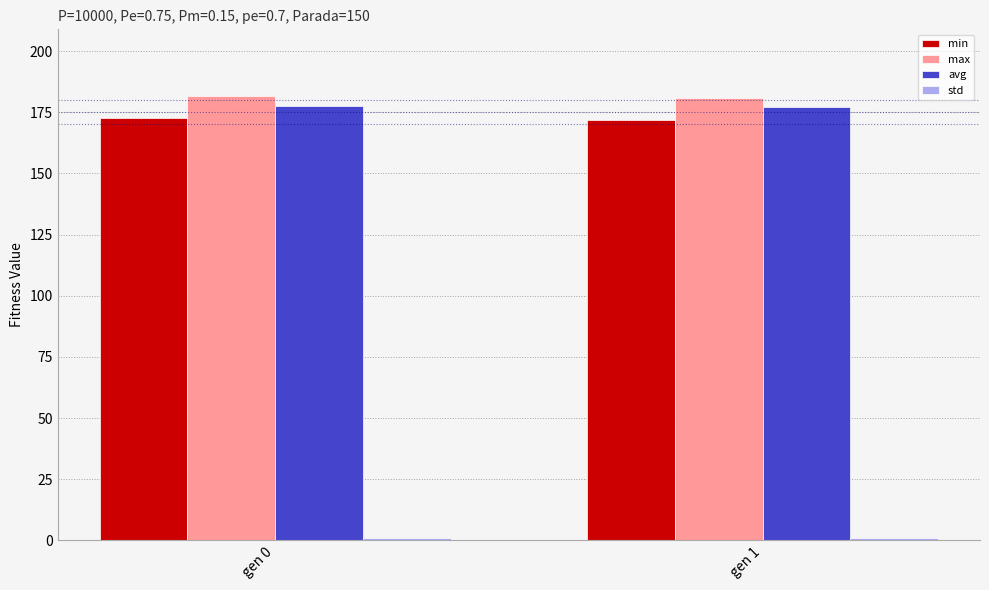

What is the average value of the max series?

181.3